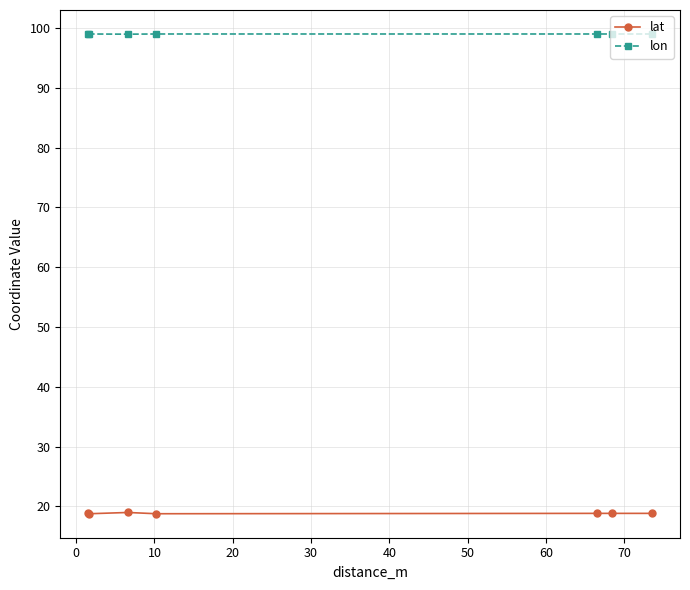

Which series has the largest total across all categories?

lon